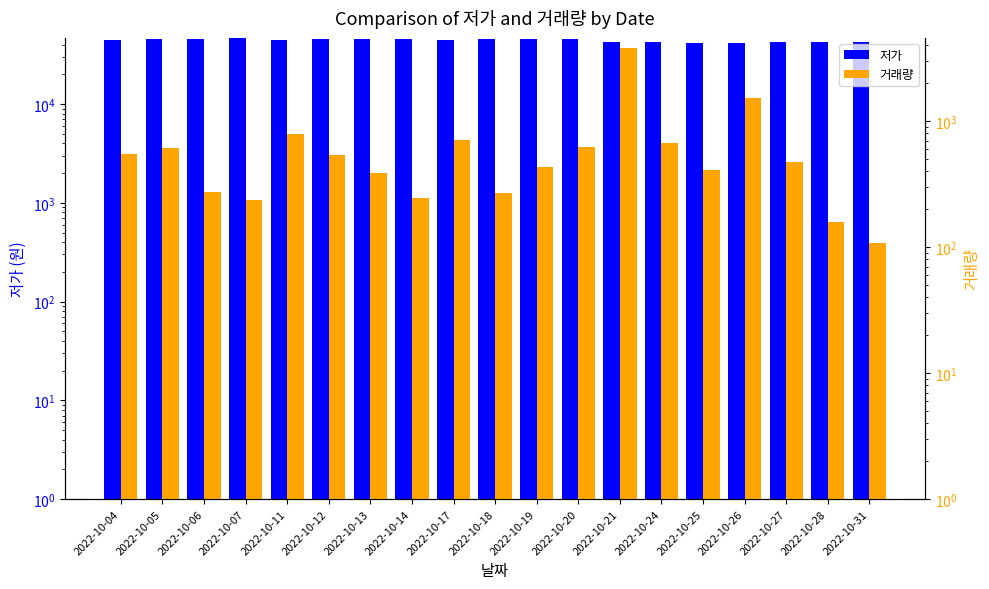

Where does the 거래량 series first go above 473?

2022-10-04